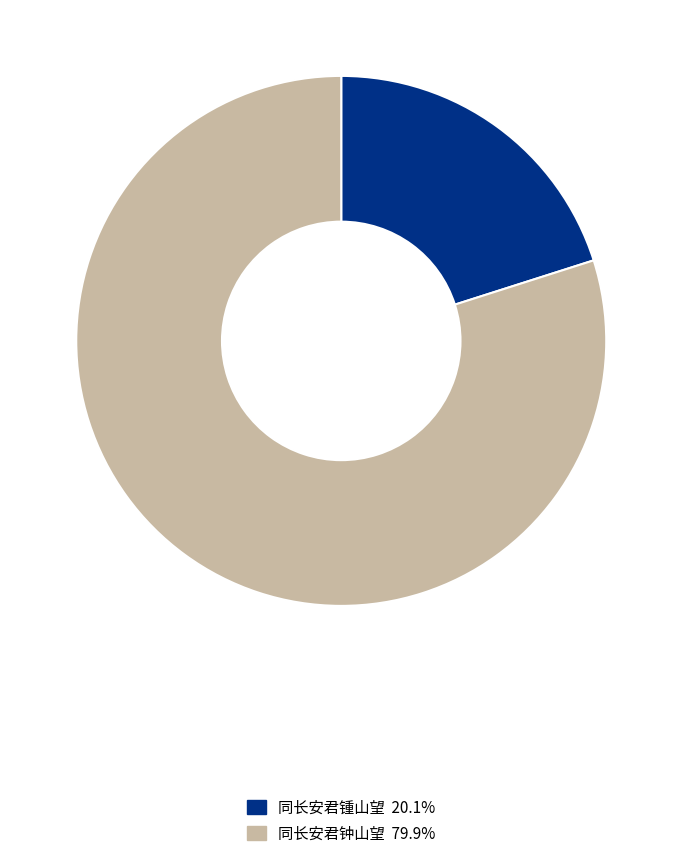

How many segments does this pie chart have?

2